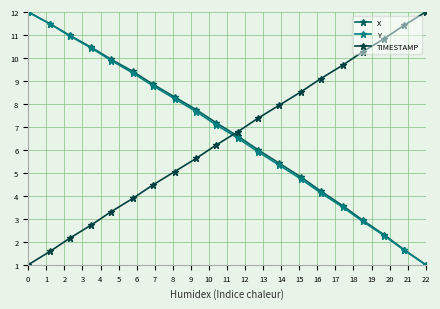

What is the value of the TIMESTAMP point at the 14th from the left?

8.5